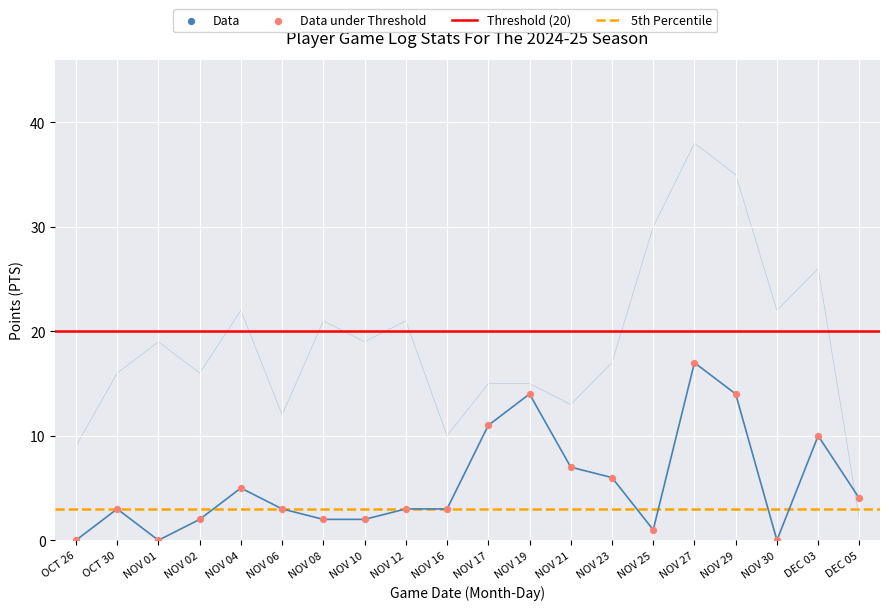

At how many categories does at least one series exceed 14?

15